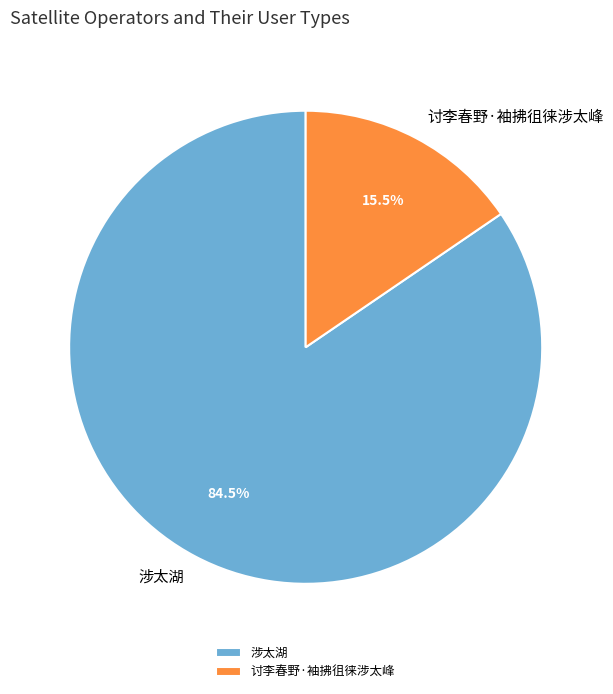

Combined, what portion of the pie is 涉太湖 and 讨李春野·袖拂徂徕涉太峰?

100.0%